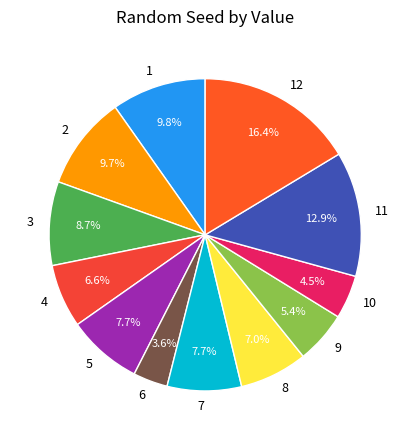

What is the largest slice in the pie chart?

12